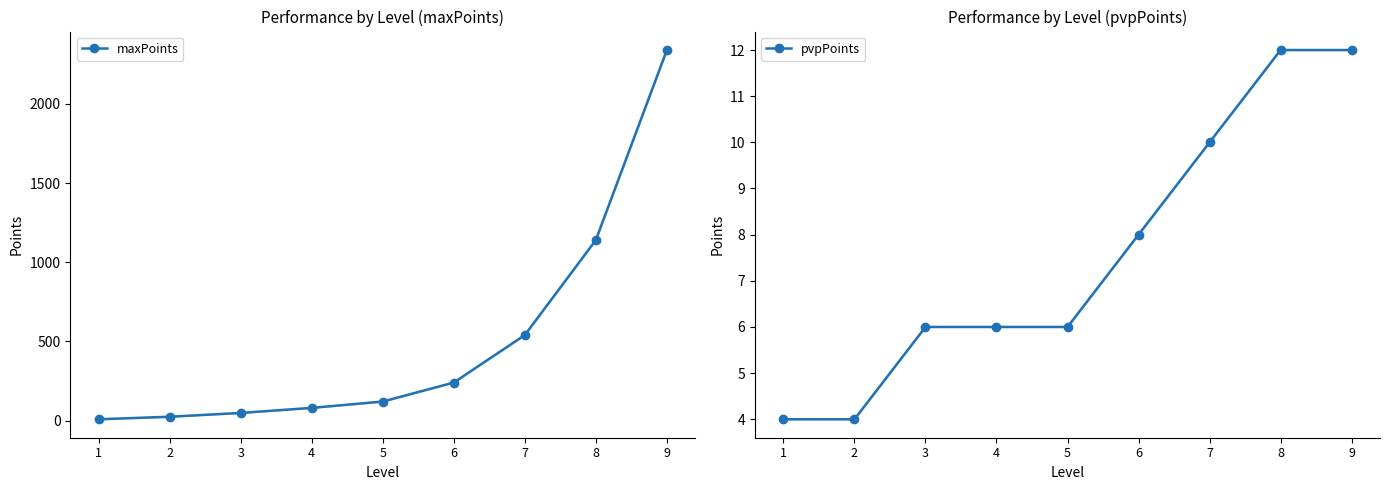

What is the sum of all maxPoints values?

4540